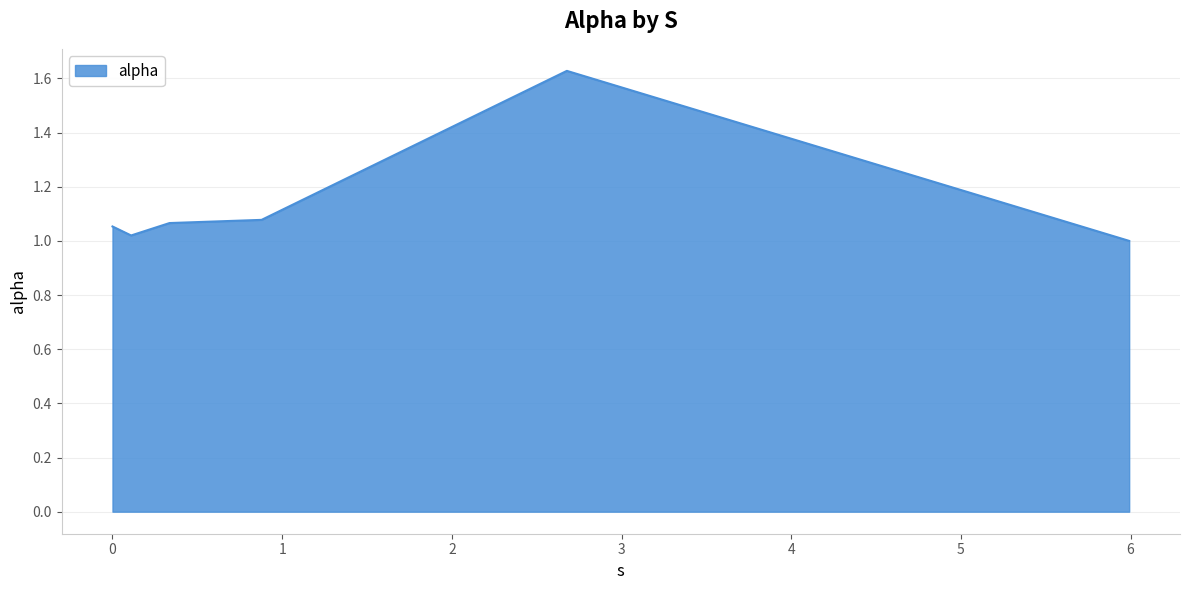

How many series are shown in this chart?

1